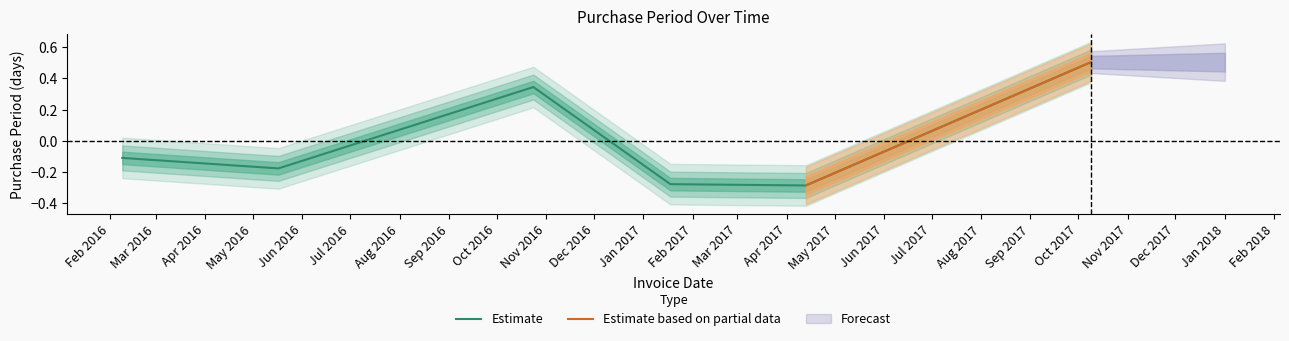

Reading left to right, transcribe all the data shown in this chart.

2016-02-09=-0.1	2016-05-17=-0.2	2016-10-24=0.3	2017-01-18=-0.3	2017-04-13=-0.3	2017-10-09=0.5